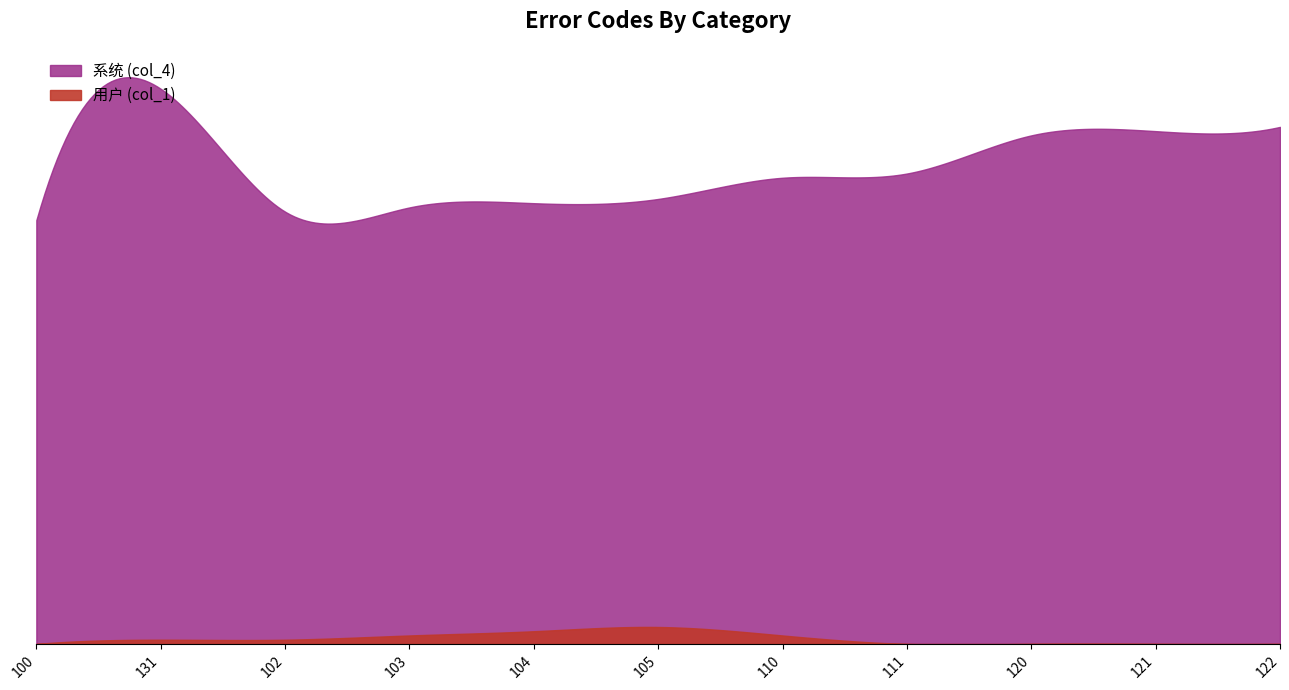

Rank the series by their maximum value, from lowest to highest.

用户 (col_1), 系统 (col_4)